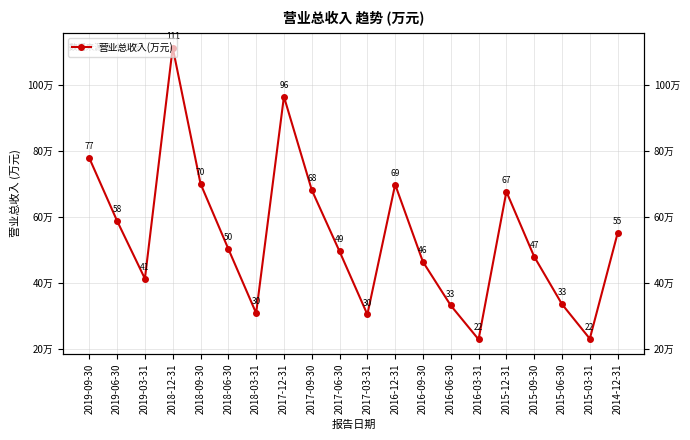

How many values exceed 502799?

9